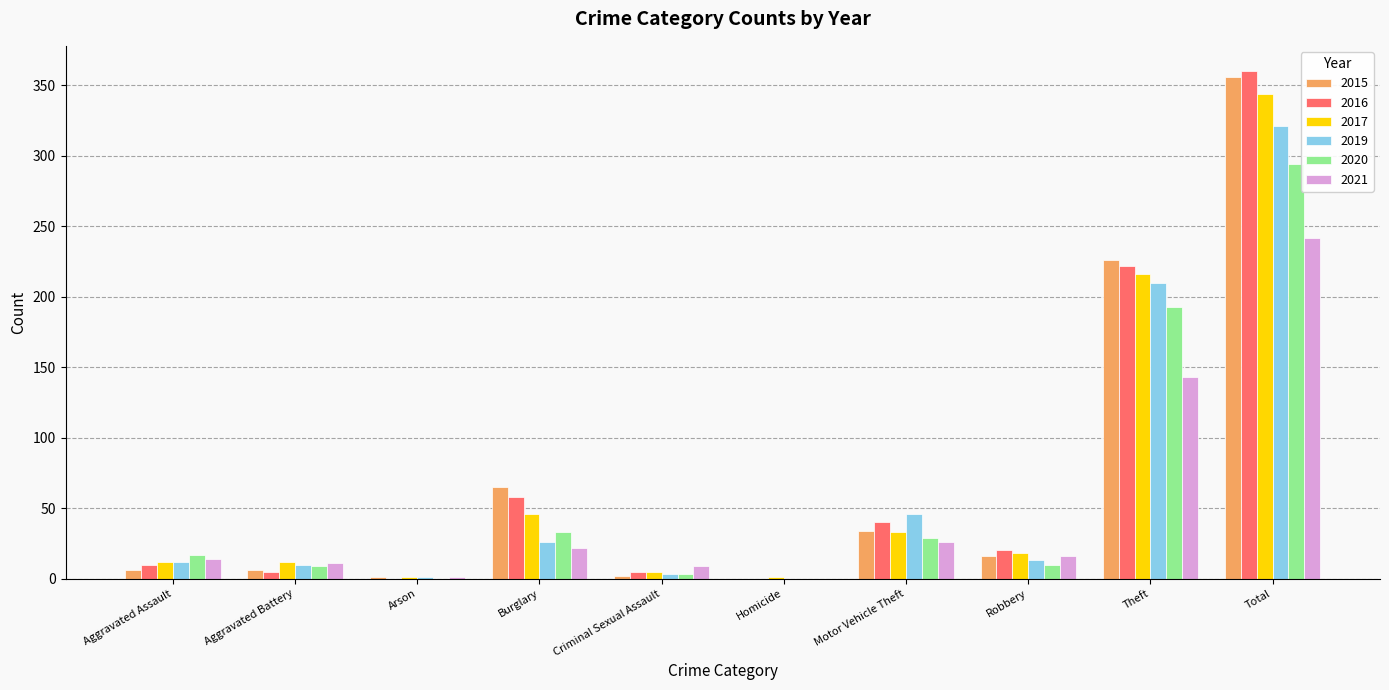

Does the chart contain stacked bars?

No